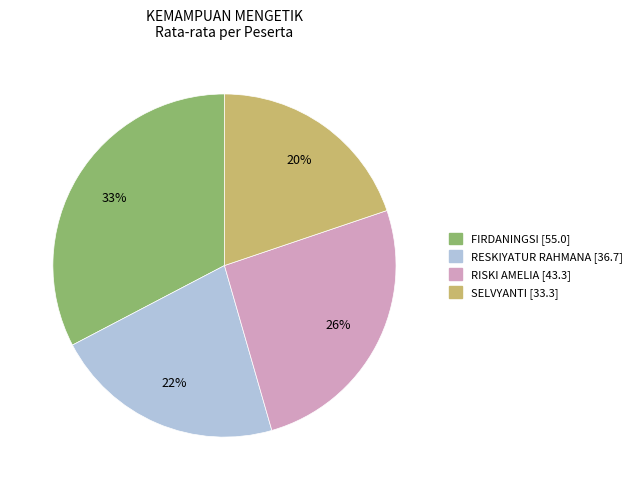

Count the number of slices in the pie.

4